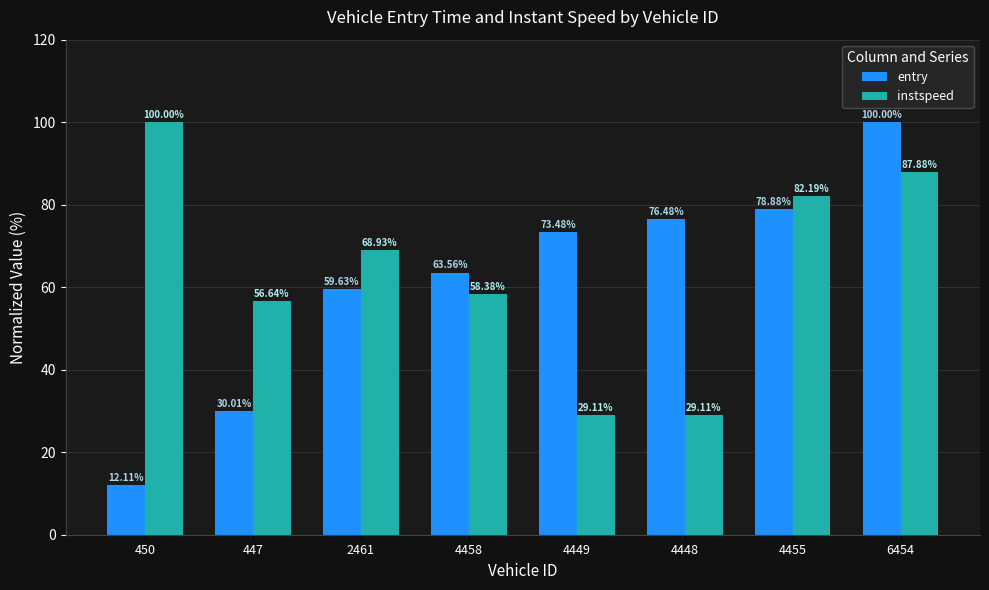

Rank the series at 2461 from lowest to highest value.

entry, instspeed